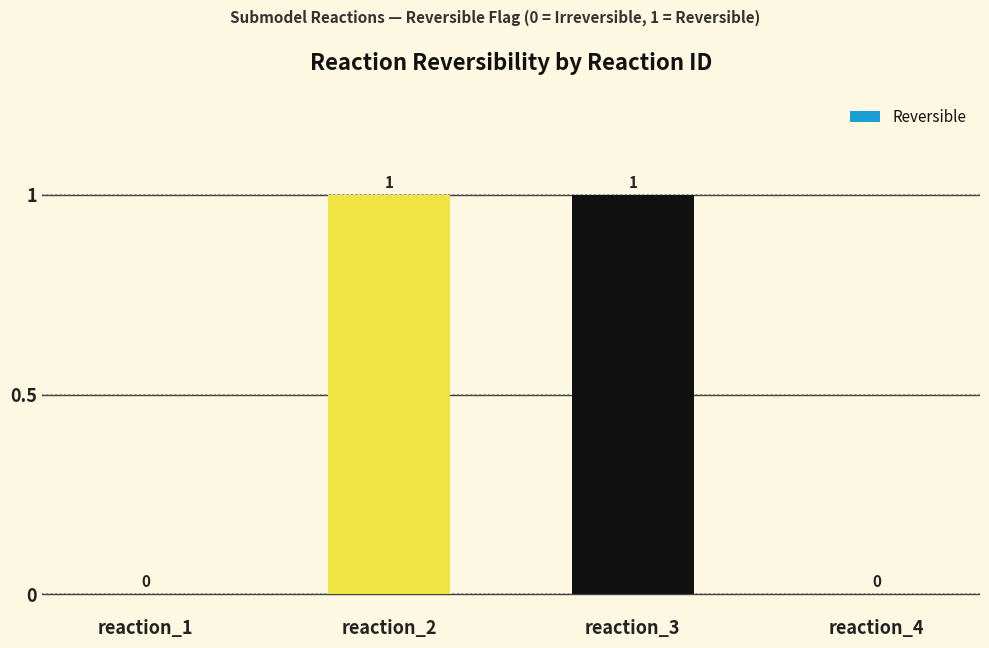

Approximately how many times larger is the value at reaction_2 compared to reaction_3?

1.0